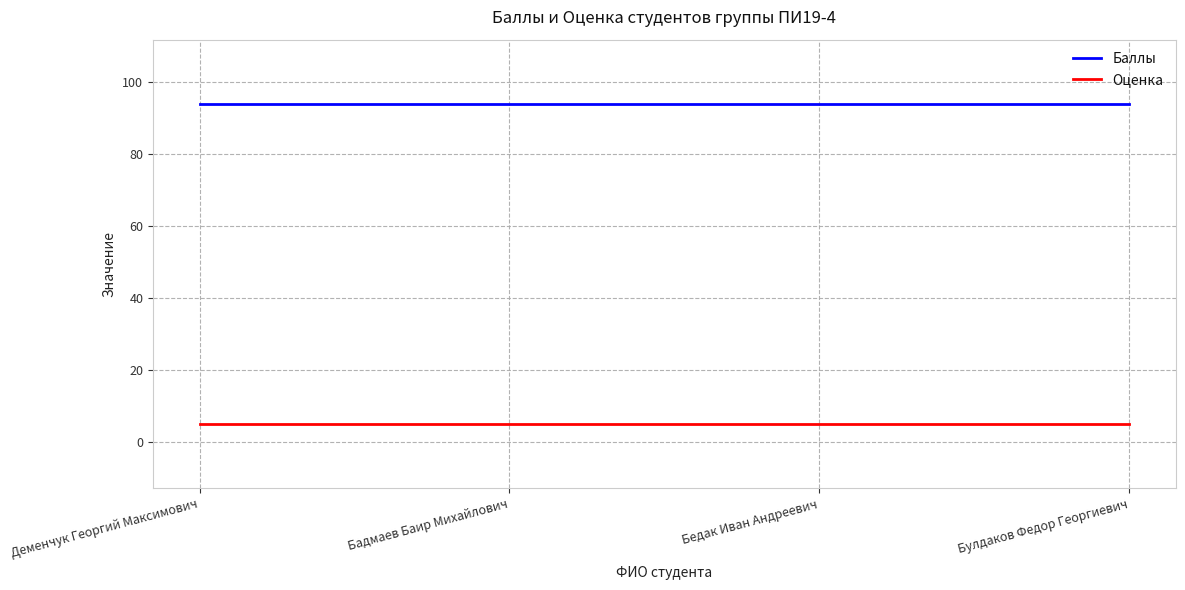

Is this an area chart (filled region under the line)?

No